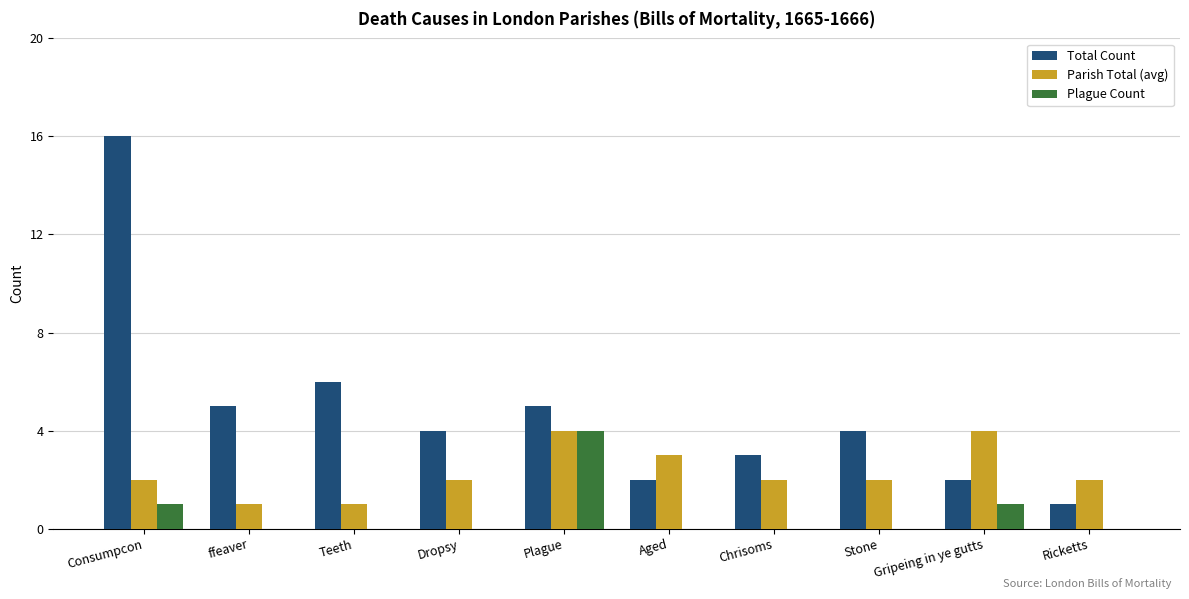

At which category is the sum across all series the highest?

Consumpcon